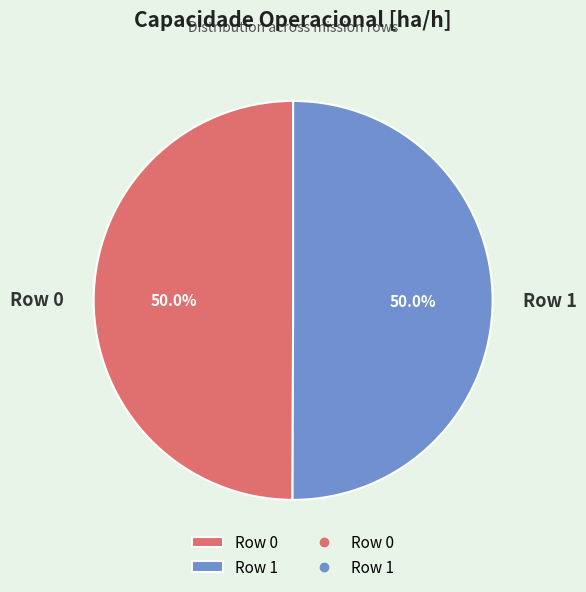

To the nearest percent, what is the combined percentage of Row 0 and Row 1?

100%